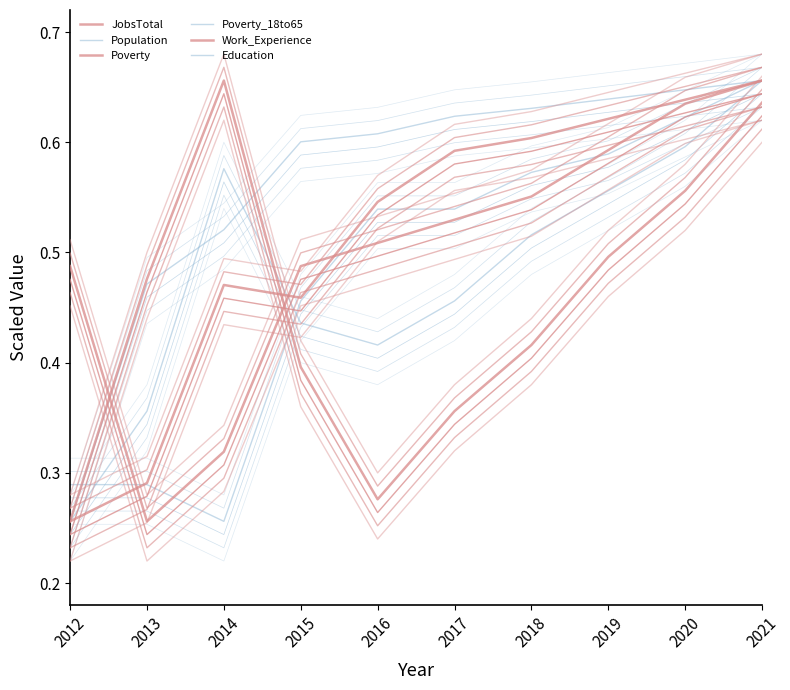

What is the minimum value for Poverty?

0.3